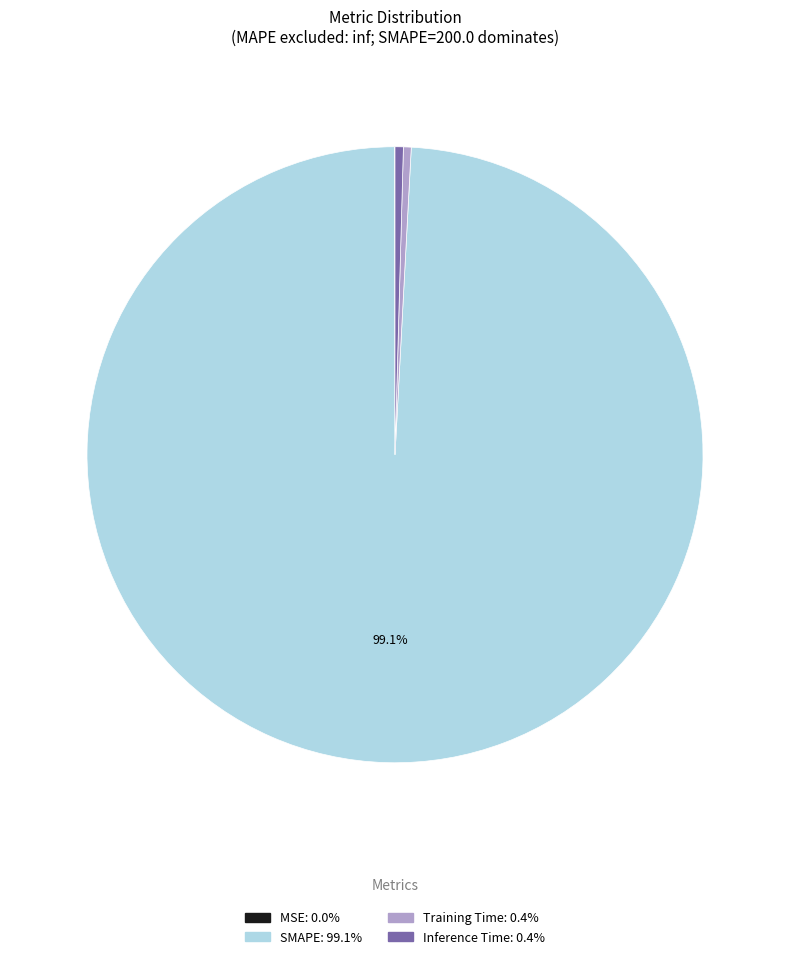

Is there any slice that represents more than half of the pie?

Yes